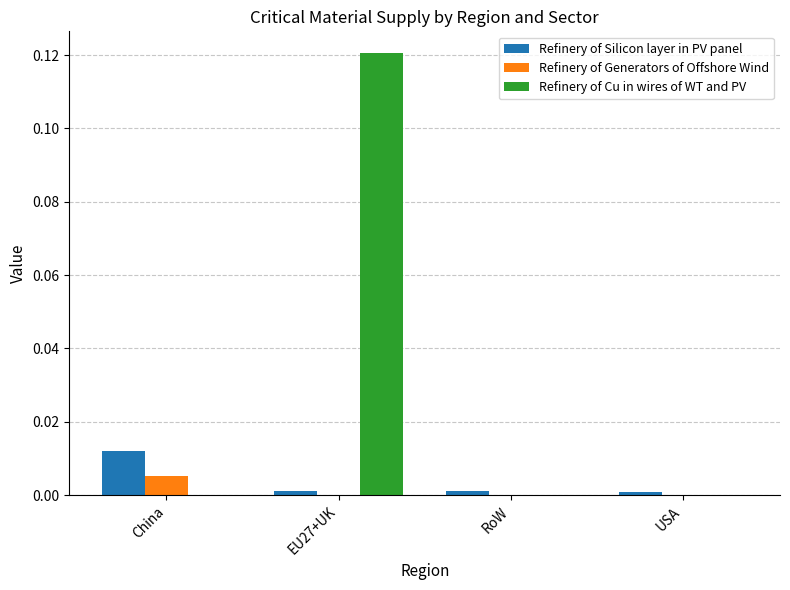

At which label does Refinery of Silicon layer in PV panel reach its peak?

China